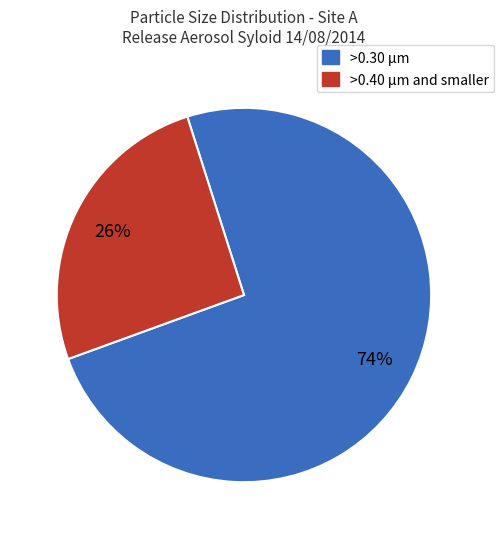

Which category accounts for the majority?

>0.30 µm